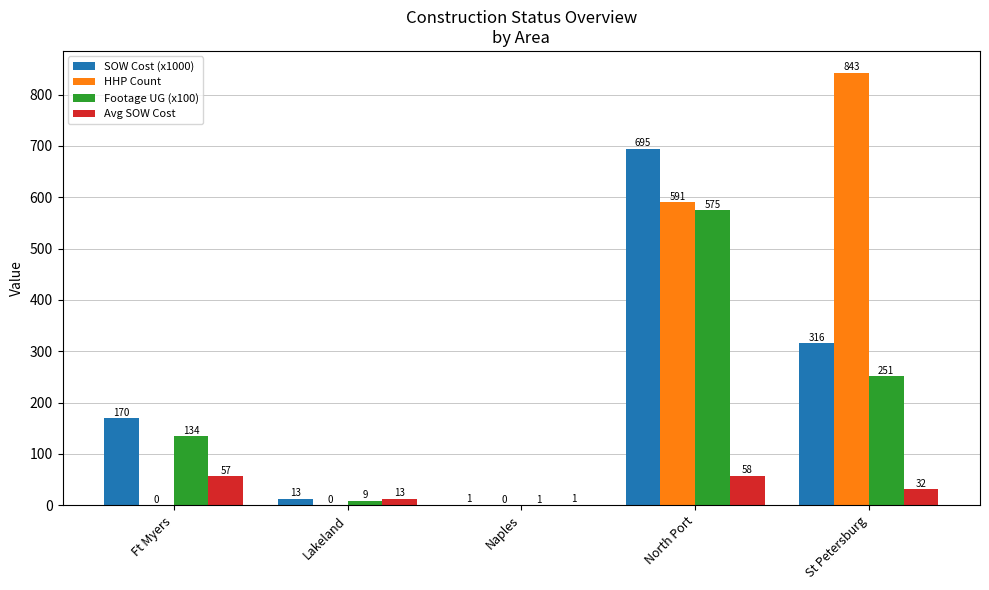

Which category has the highest value across all series?

St Petersburg